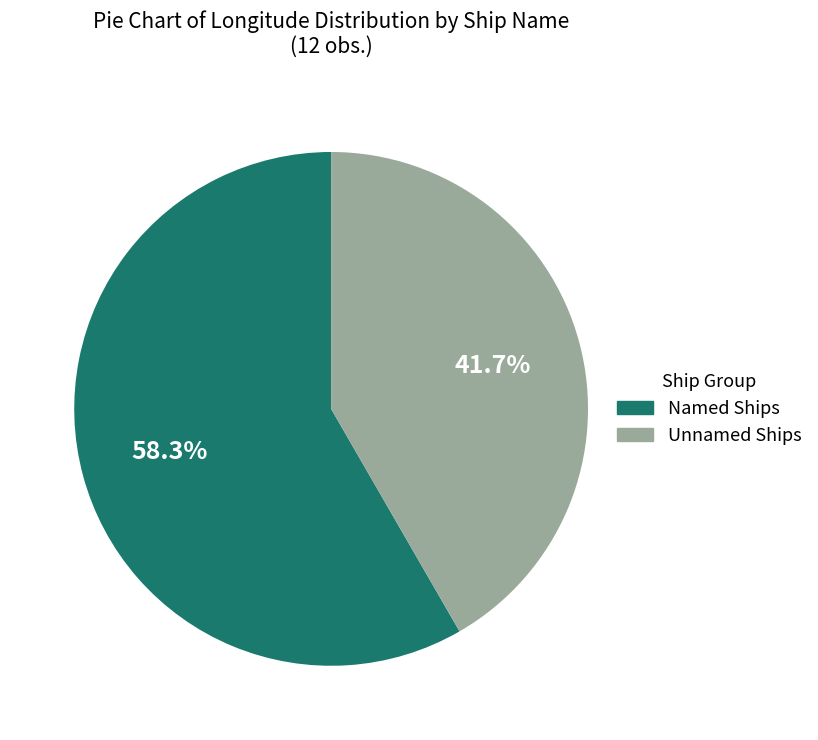

Which slice represents more than half of the pie?

Named Ships